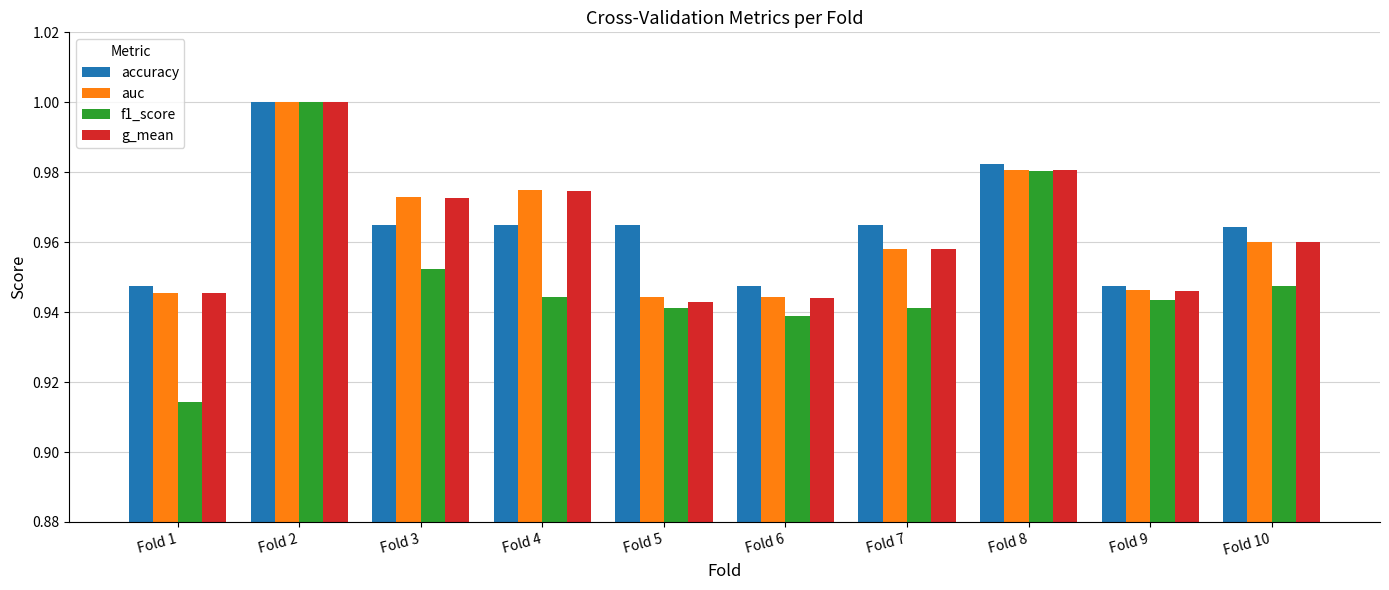

Is the value of g_mean at Fold 5 greater than the value of auc at Fold 9?

No